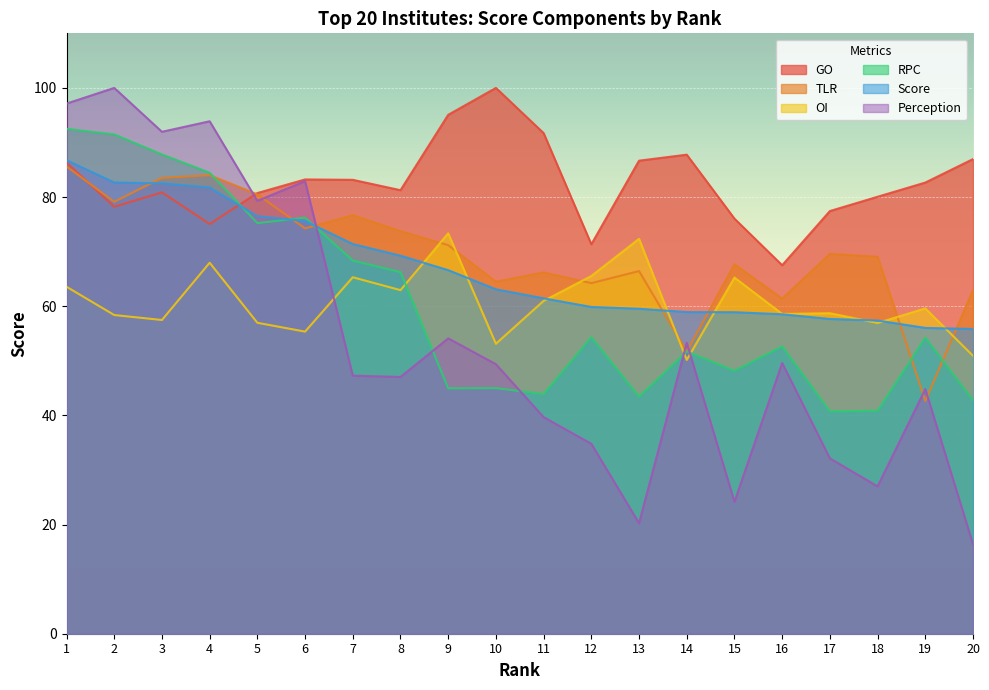

At which label does OI first exceed 59?

1